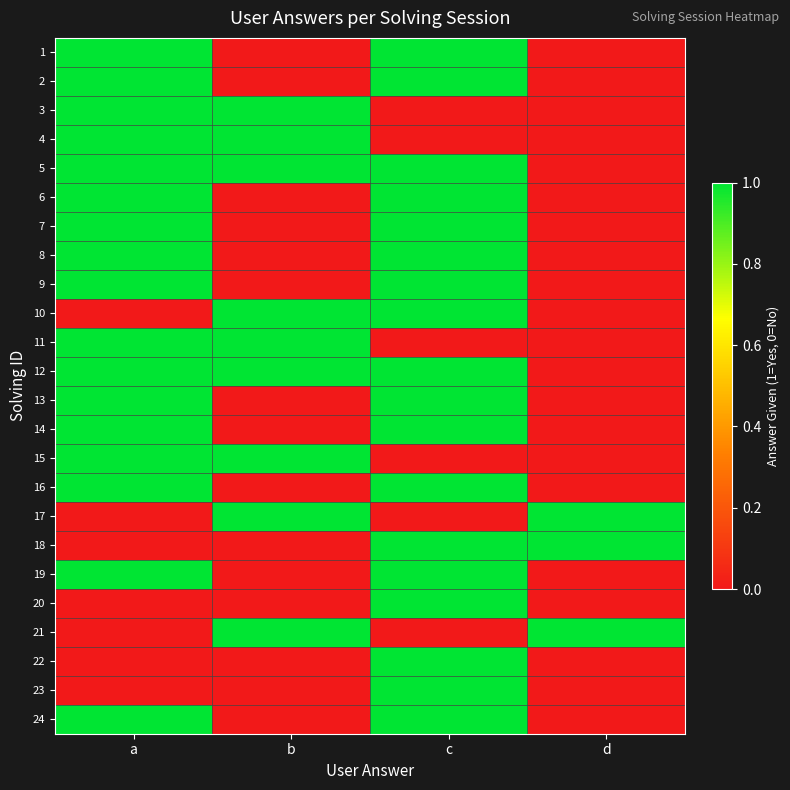

Reading left to right, what are all the values shown in this chart?

1: a=1	b=0	c=1	d=0
2: a=1	b=0	c=1	d=0
3: a=1	b=1	c=0	d=0
4: a=2	b=1	c=0	d=0
5: a=1	b=1	c=1	d=0
6: a=1	b=0	c=1	d=0
7: a=1	b=0	c=1	d=0
8: a=1	b=0	c=1	d=0
9: a=1	b=0	c=1	d=0
10: a=0	b=1	c=1	d=0
11: a=1	b=1	c=0	d=0
12: a=1	b=1	c=1	d=0
13: a=1	b=0	c=1	d=0
14: a=1	b=0	c=1	d=0
15: a=1	b=1	c=0	d=0
16: a=1	b=0	c=1	d=0
17: a=0	b=1	c=0	d=1
18: a=0	b=0	c=1	d=1
19: a=1	b=0	c=1	d=0
20: a=0	b=0	c=1	d=0
21: a=0	b=1	c=0	d=1
22: a=0	b=0	c=1	d=0
23: a=0	b=0	c=1	d=0
24: a=1	b=0	c=1	d=0